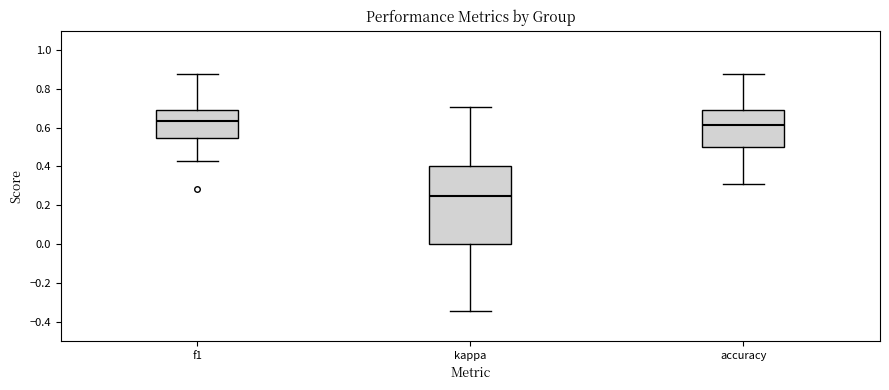

Where does the upper whisker of the box for kappa end on the y-axis? The values are not printed on the chart, so give them approximately, as read against the axis.

0.70